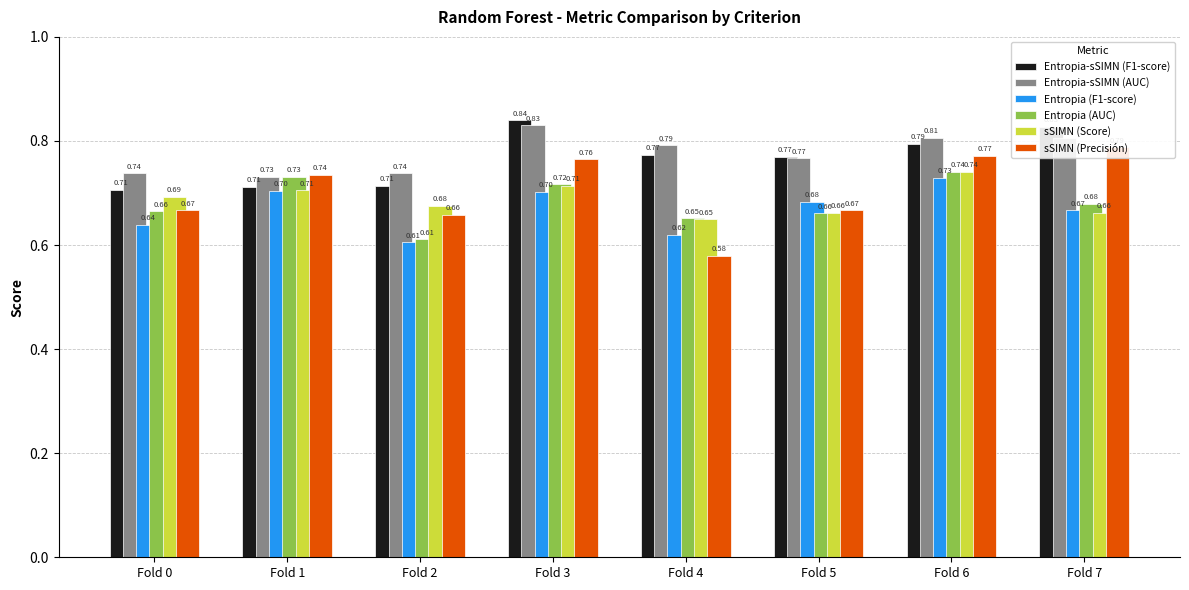

Rank the series by their maximum value, from lowest to highest.

Entropia (F1-score), sSIMN (Score), Entropia (AUC), sSIMN (Precisión), Entropia-sSIMN (AUC), Entropia-sSIMN (F1-score)